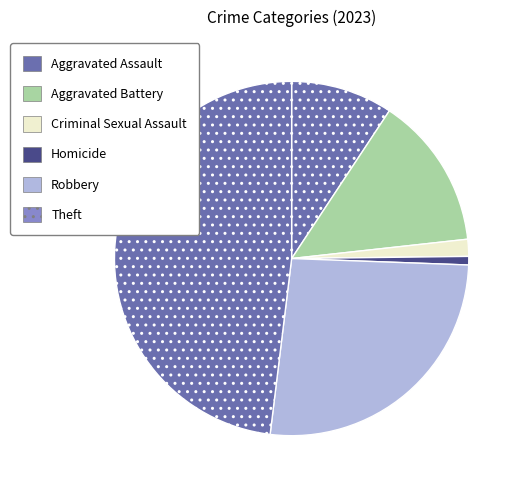

Combined, do Aggravated Assault and Aggravated Battery account for over 50%?

No